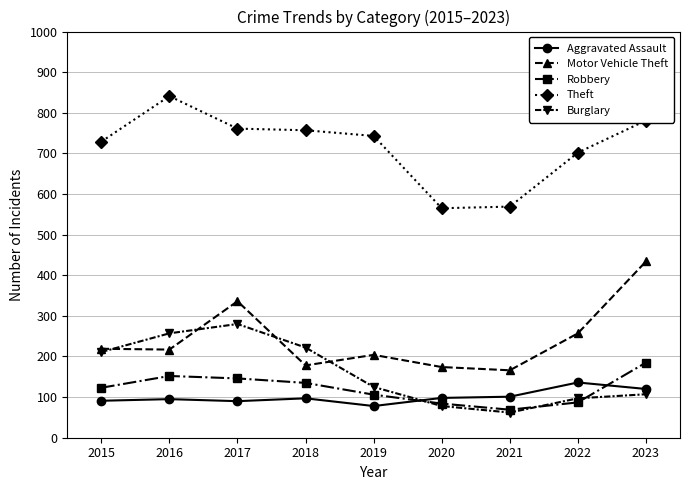

Does the chart have visible grid lines?

Yes